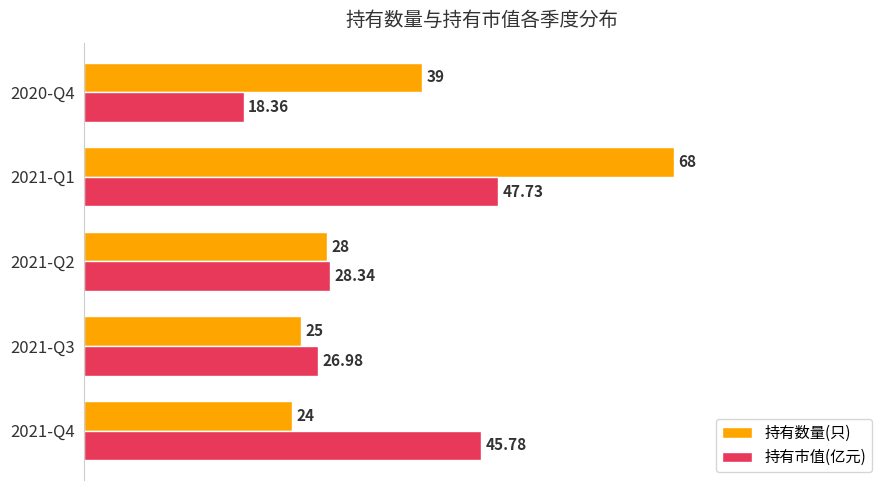

List the series in order of their overall mean, highest first.

持有数量(只), 持有市值(亿元)